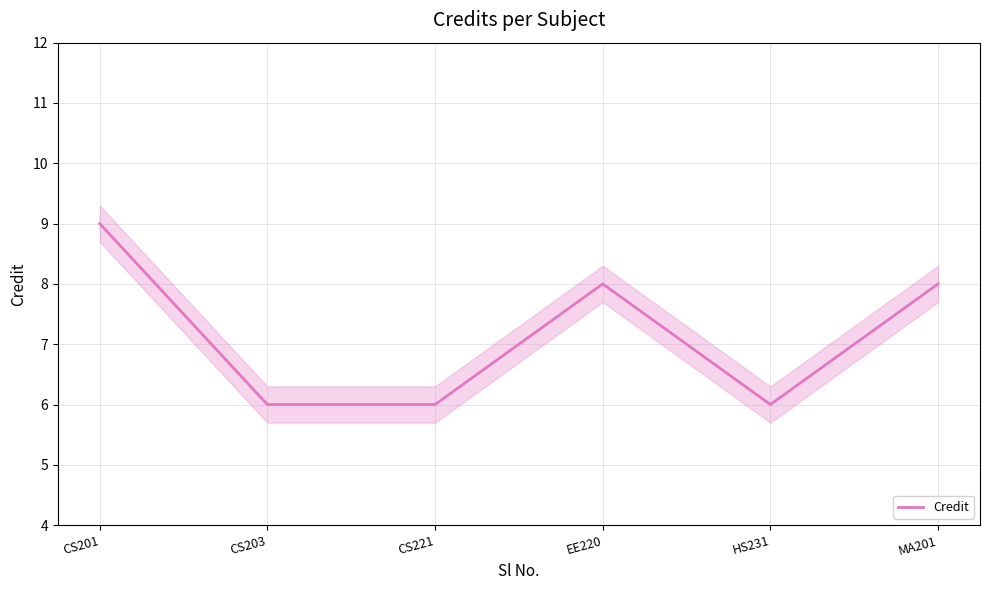

What is the average value?

7